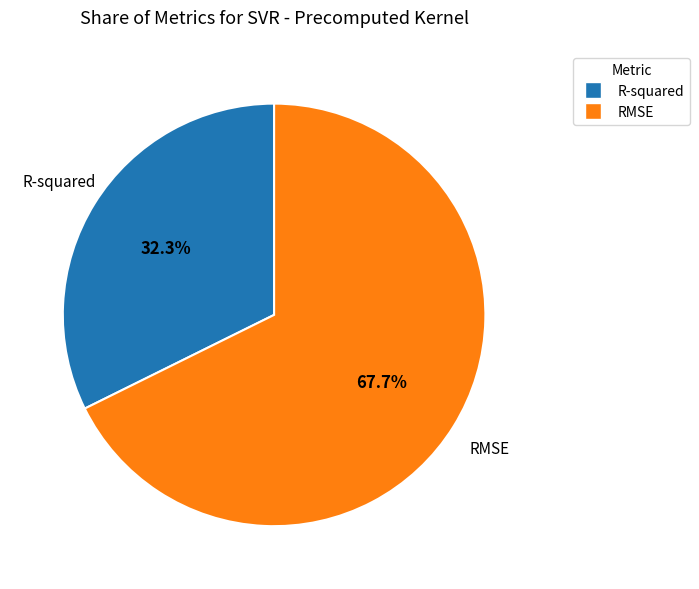

Does RMSE represent more than half of the total?

Yes